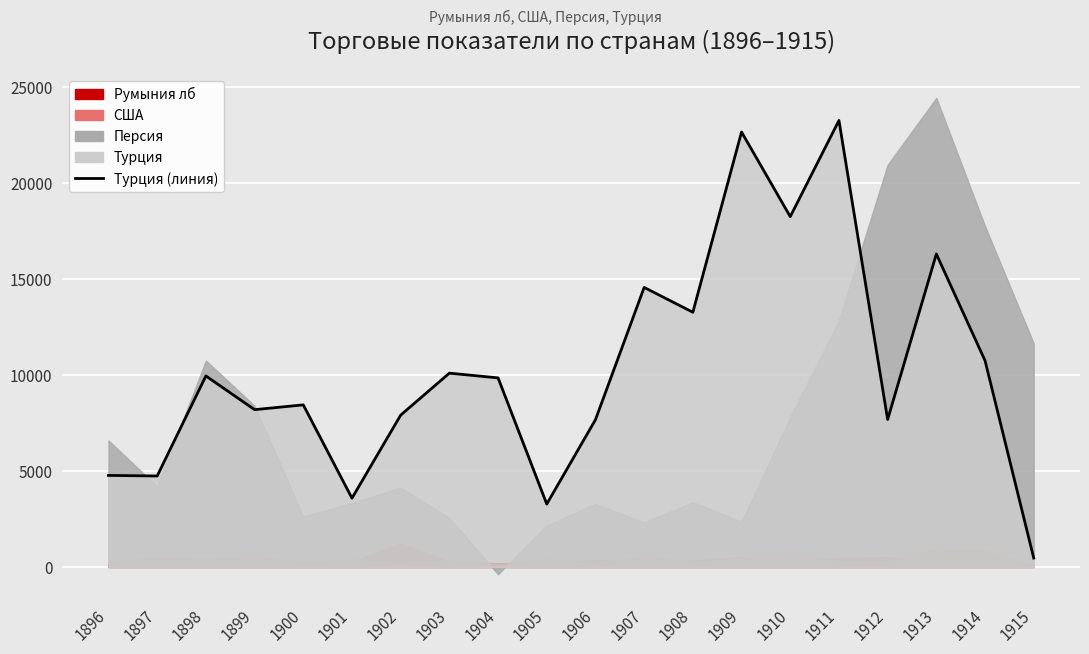

The chart shows a value of 8199 at 1899. True or false?

True